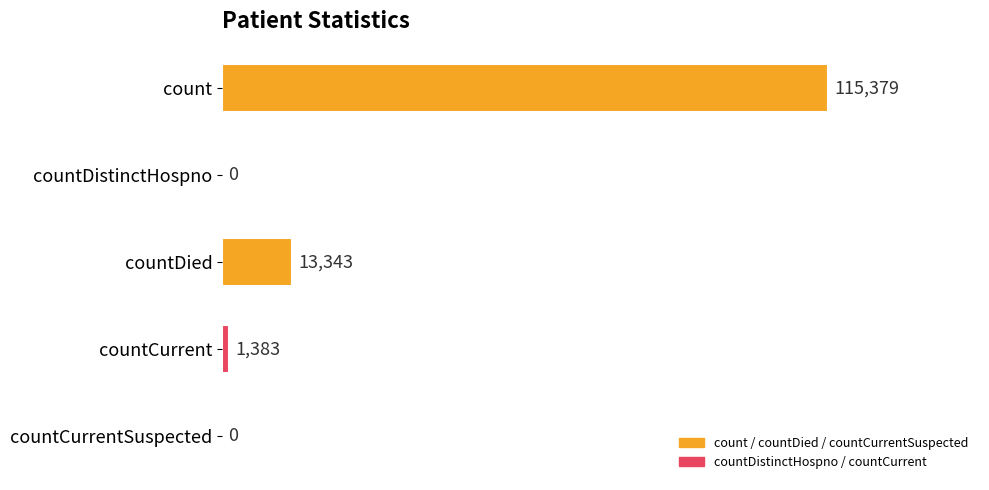

Which label corresponds to the largest value in the chart?

count